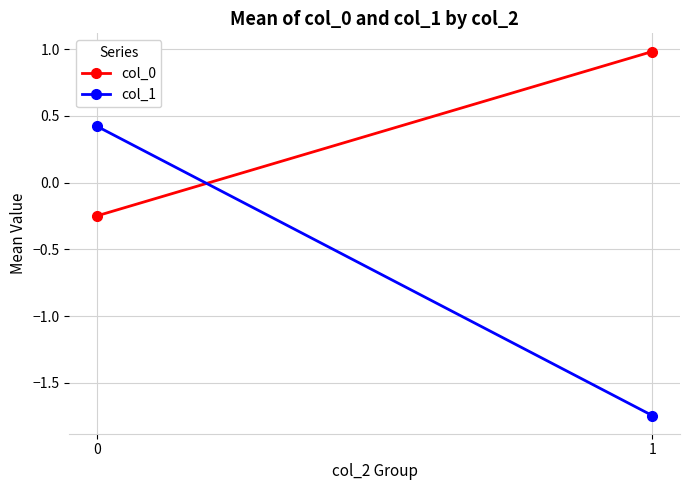

Which label corresponds to the largest value in the chart?

1